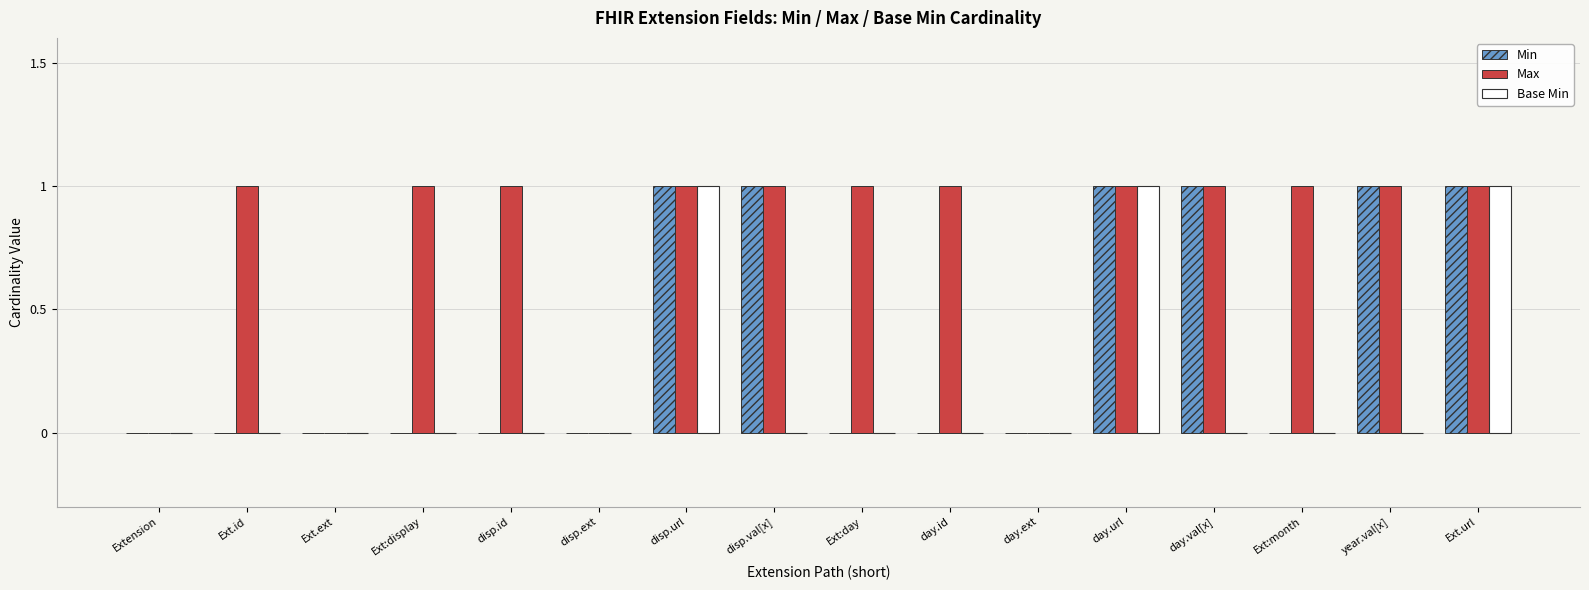

Are the bars grouped side by side (vs. stacked)?

Yes